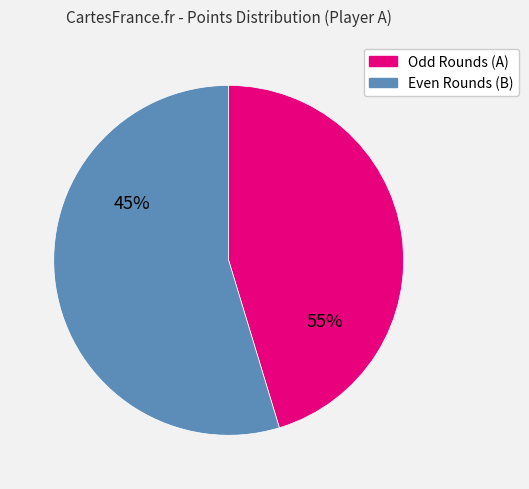

Is there any slice that represents more than half of the pie?

Yes